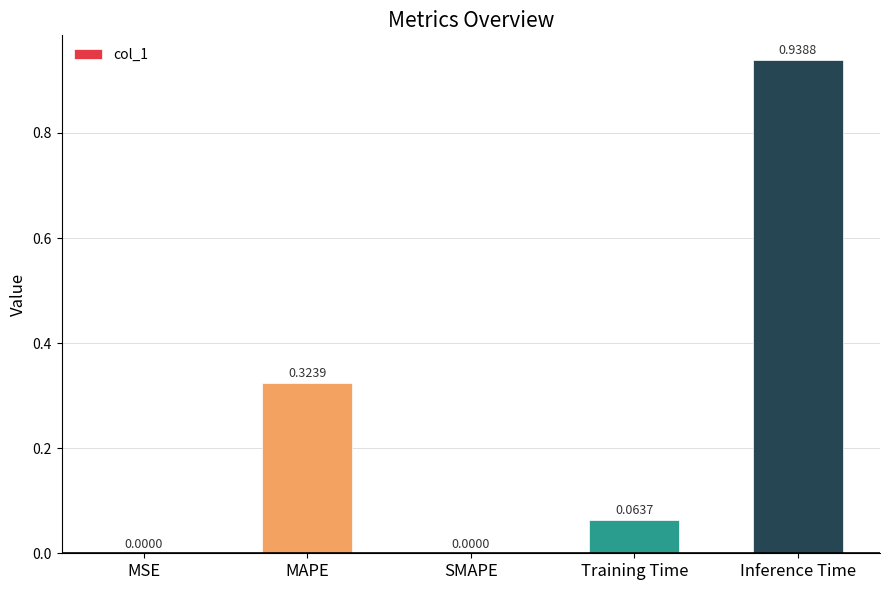

Between Inference Time and Training Time, which is larger?

Inference Time